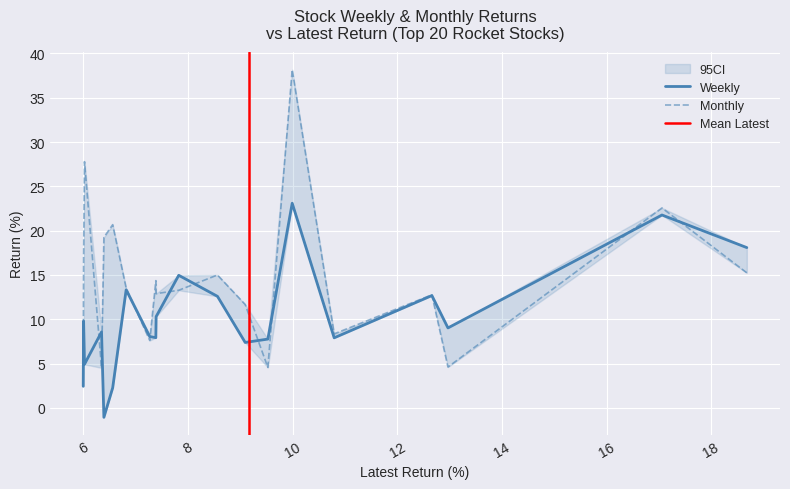

Reading left to right, extract all data points from this chart.

Weekly: BLUEDART=18.1	DREDGECORP=21.8	SOLARWORLD=9.0	FIVESTAR=12.7	ADANIGREEN=7.9	INFOBEAN=23.1	GENUSPOWER=7.8	VBL=7.4	HEG=12.6	VINCOFE=15.0	BUTTERFLY=10.3	VAIBHAVGBL=7.9	ABREL=8.0	GRAPHITE=13.3	HCG=2.3	POKARNA=-1.1	SAIL=8.6	ABDL=4.9	TMB=9.8	RPOWER=2.4
Monthly: BLUEDART=15.2	DREDGECORP=22.6	SOLARWORLD=4.6	FIVESTAR=12.8	ADANIGREEN=8.4	INFOBEAN=38.2	GENUSPOWER=4.6	VBL=11.7	HEG=15.0	VINCOFE=13.3	BUTTERFLY=12.9	VAIBHAVGBL=14.4	ABREL=7.6	GRAPHITE=13.5	HCG=20.7	POKARNA=19.2	SAIL=4.5	ABDL=27.8	TMB=17.1	RPOWER=4.4